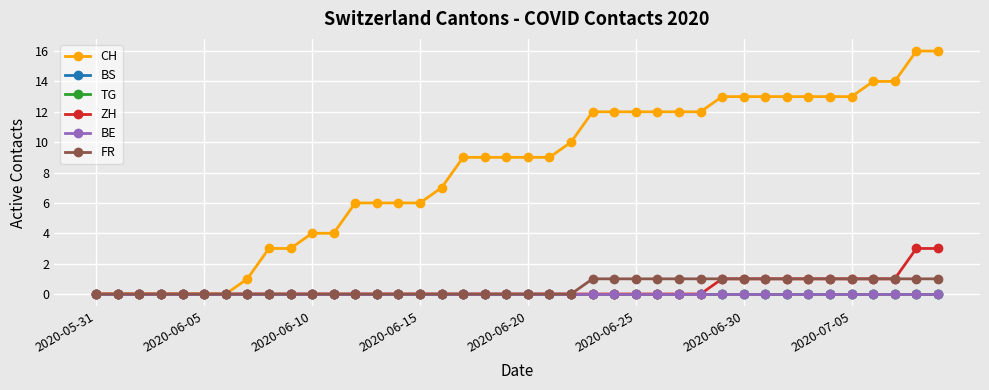

What is the sum of all CH values?

324